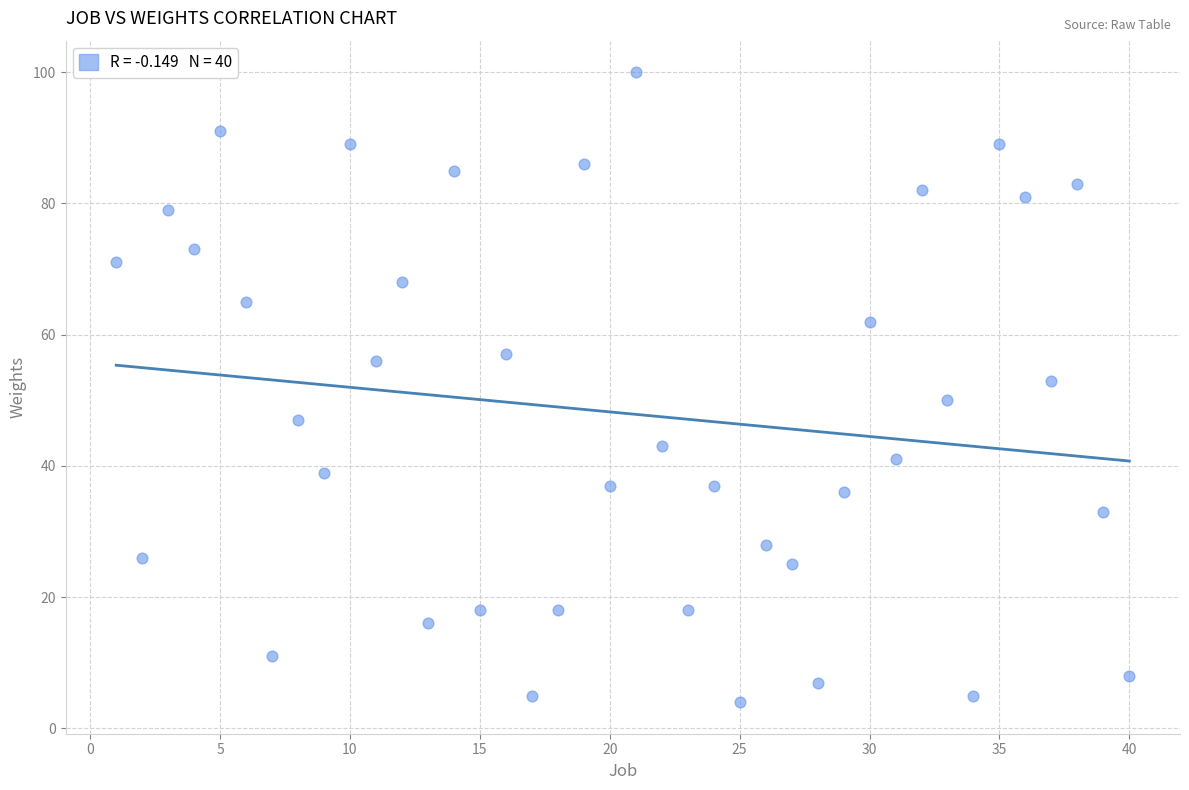

What is the range of X values (max minus min)?

39